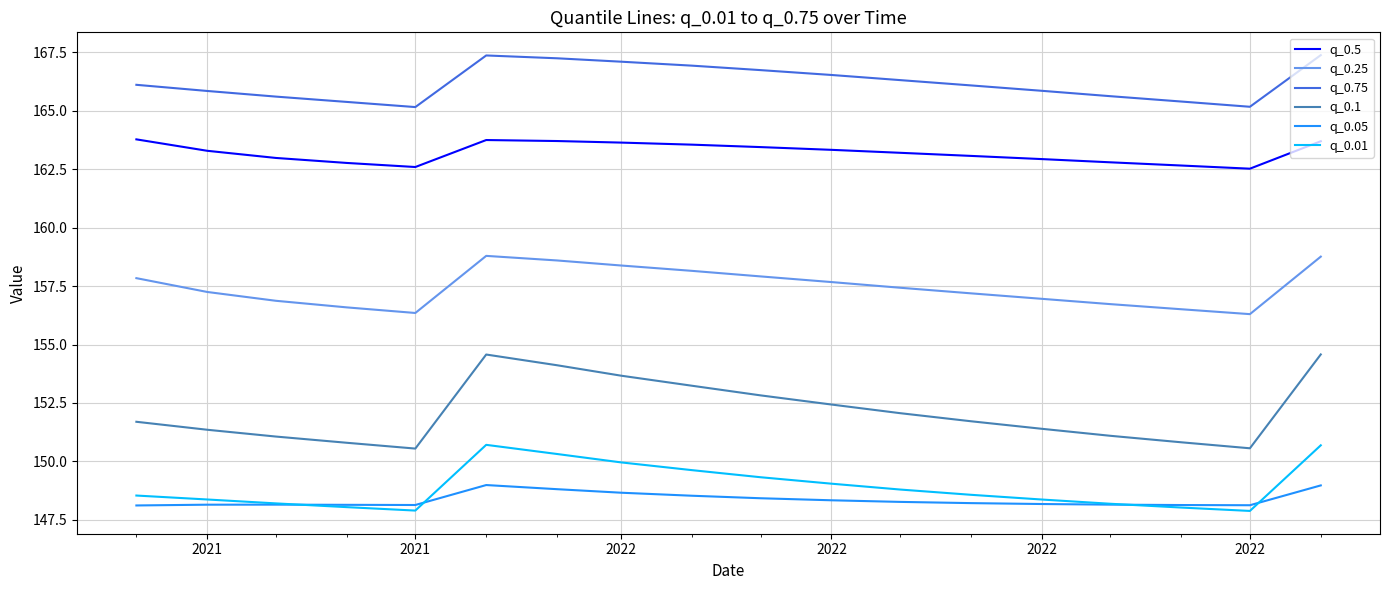

True or false: q_0.1 has more than 1 points higher than both neighbors.

False